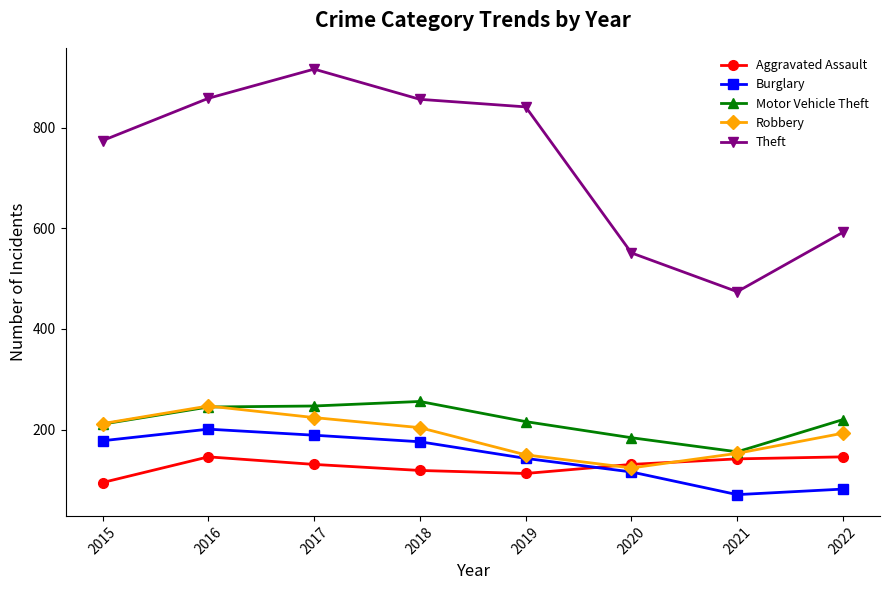

Read the Motor Vehicle Theft value at 2022, to the nearest 50.

200